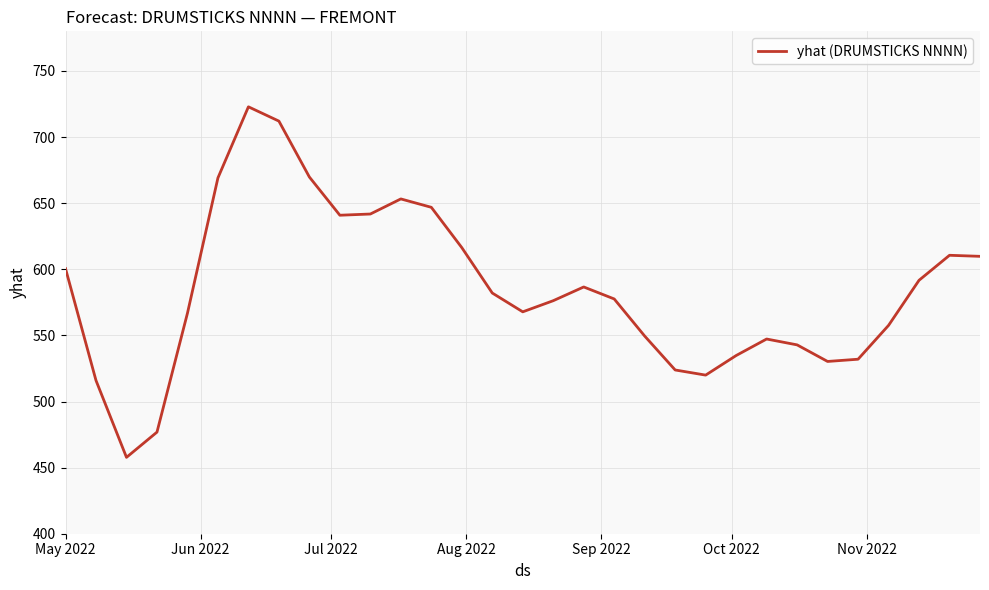

Does the chart have visible grid lines?

Yes